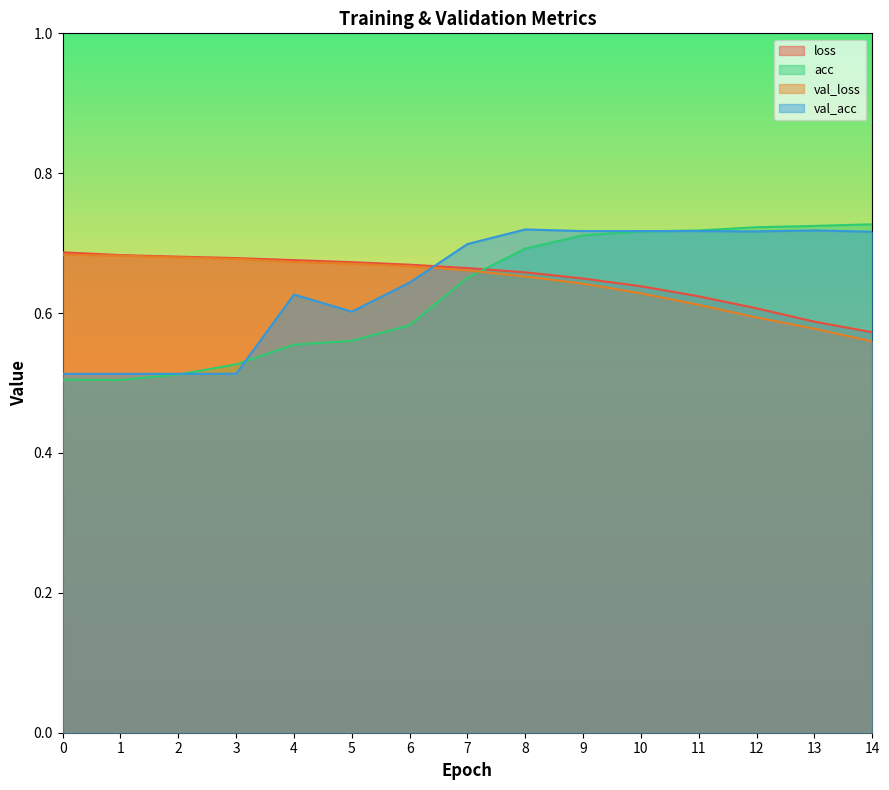

Is it true that val_acc equals 0.5 at 1?

True